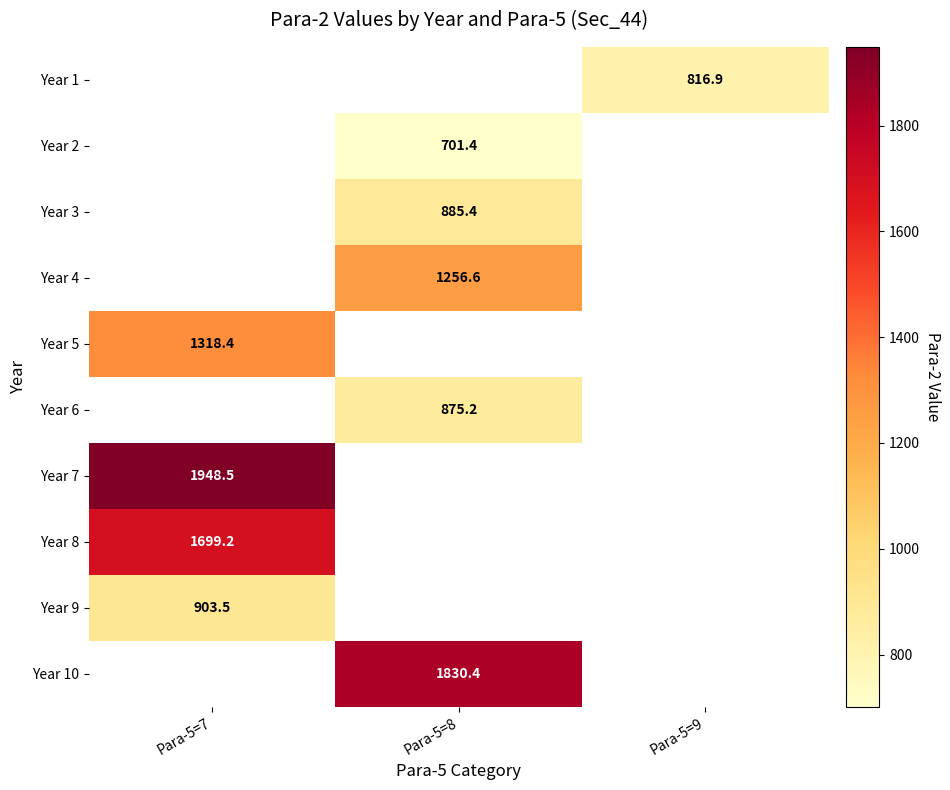

True or false: Year 8 has a value of 1699.2 at Para-5=7.

True